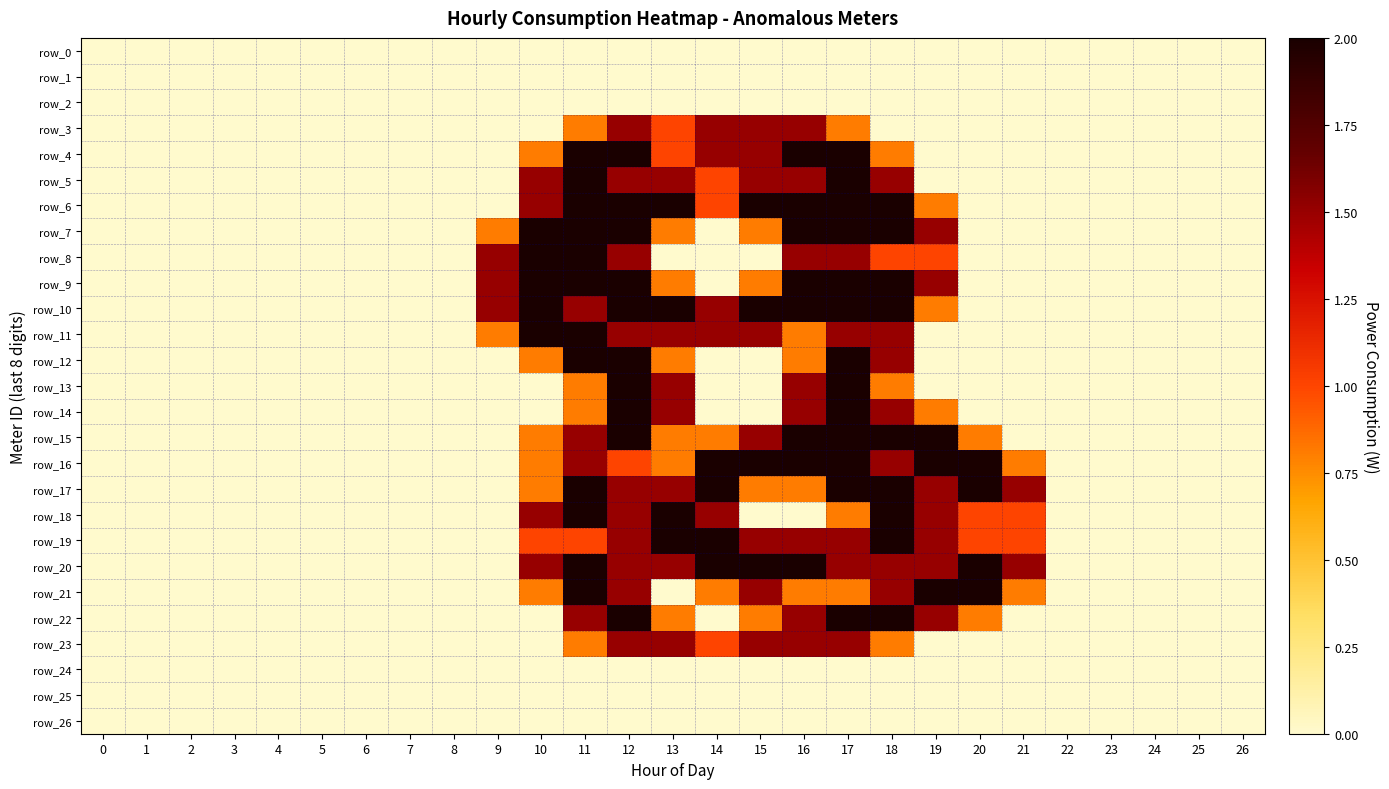

How many data points does each series have?

27